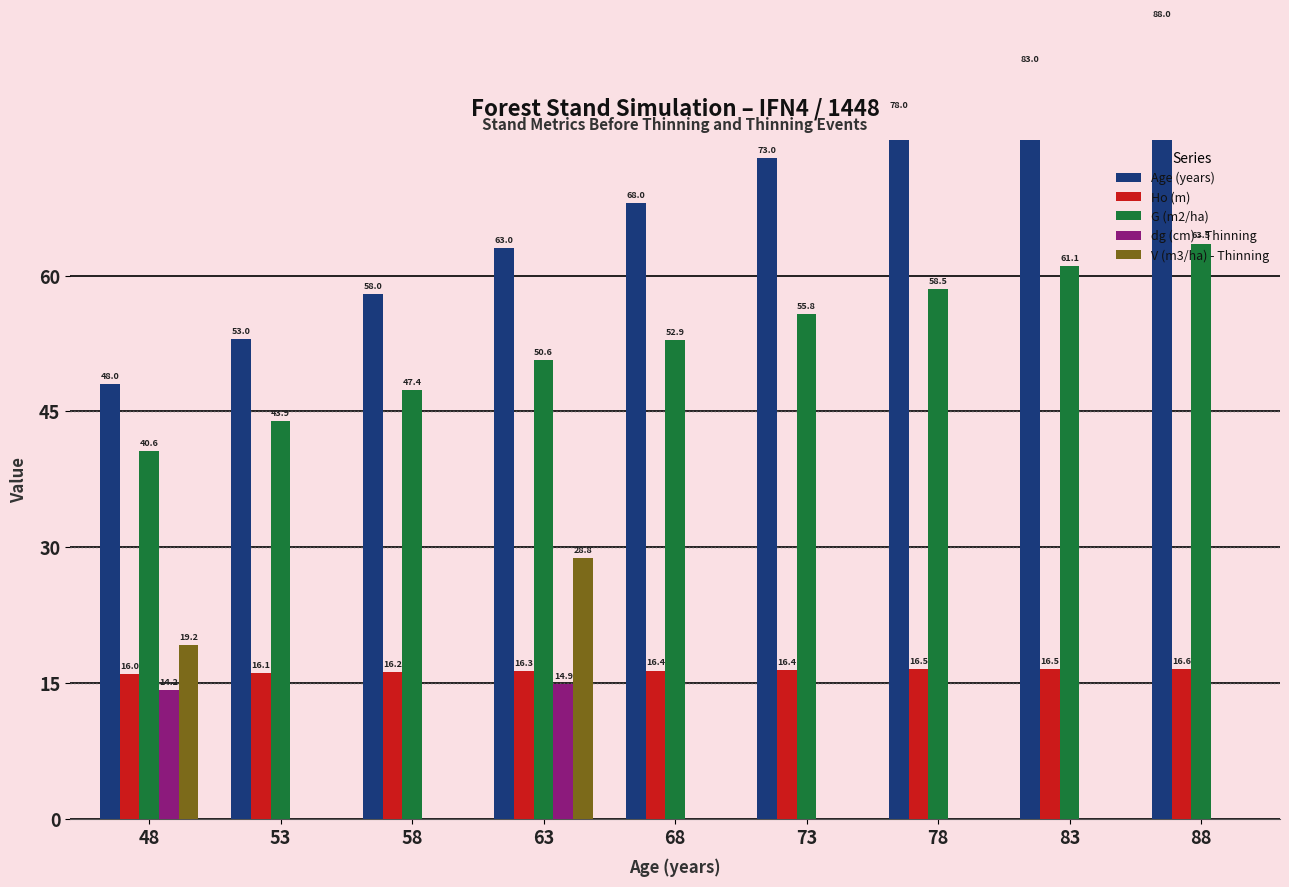

Reading right to left, transcribe all the data shown in this chart.

Age (years): 88=88.0	83=83.0	78=78.0	73=73.0	68=68.0	63=63.0	58=58.0	53=53.0	48=48.0
Ho (m): 88=16.6	83=16.5	78=16.5	73=16.4	68=16.4	63=16.3	58=16.2	53=16.1	48=16.0
G (m2/ha): 88=63.5	83=61.1	78=58.5	73=55.8	68=52.9	63=50.6	58=47.4	53=43.9	48=40.6
dg (cm) - Thinning: 88=0.0	83=0.0	78=0.0	73=0.0	68=0.0	63=14.9	58=0.0	53=0.0	48=14.2
V (m3/ha) - Thinning: 88=0.0	83=0.0	78=0.0	73=0.0	68=0.0	63=28.8	58=0.0	53=0.0	48=19.2